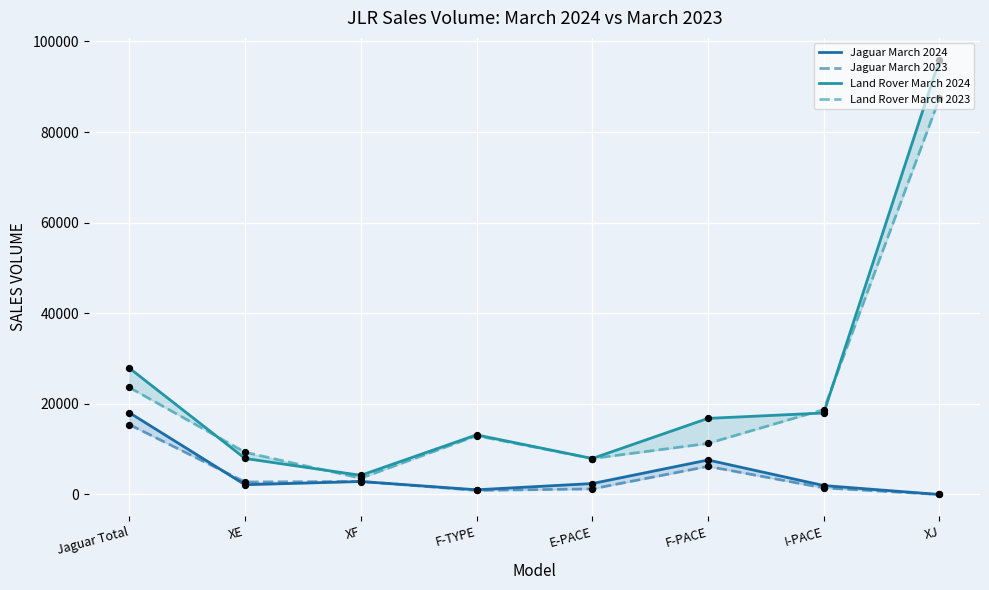

Which series has the largest Y range (max minus min)?

Land Rover March 2024